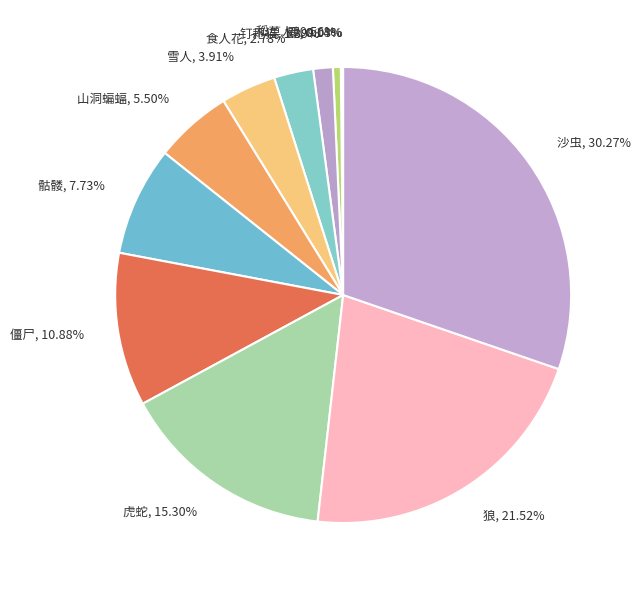

Is the sum of 虎蛇 and 食人花 greater than half?

No